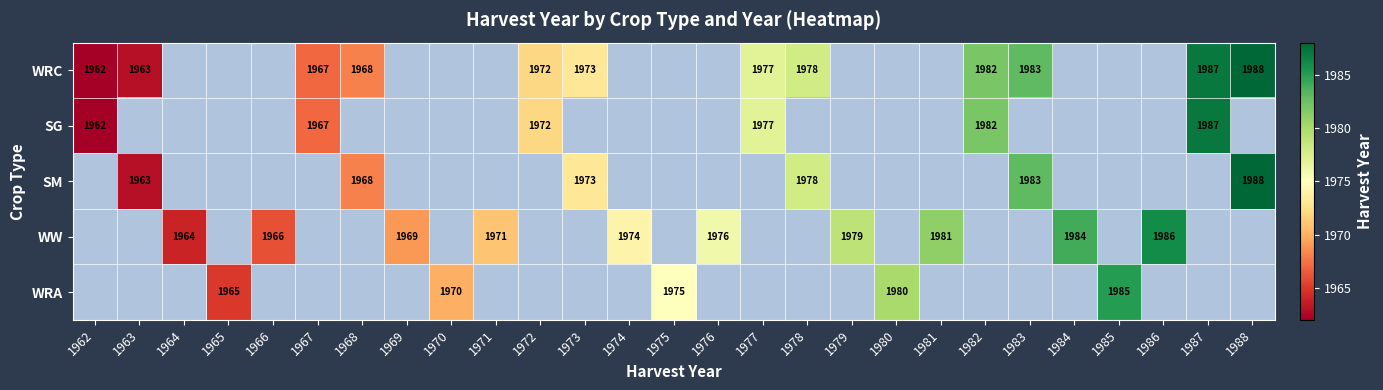

The value of WRC at 1988 is 1988. True or false?

True